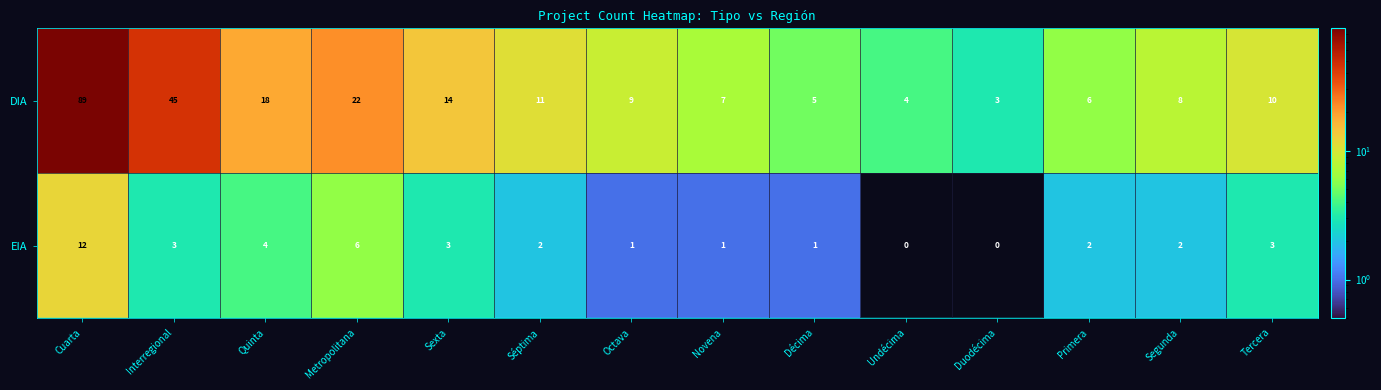

At which label does DIA reach its peak?

Cuarta